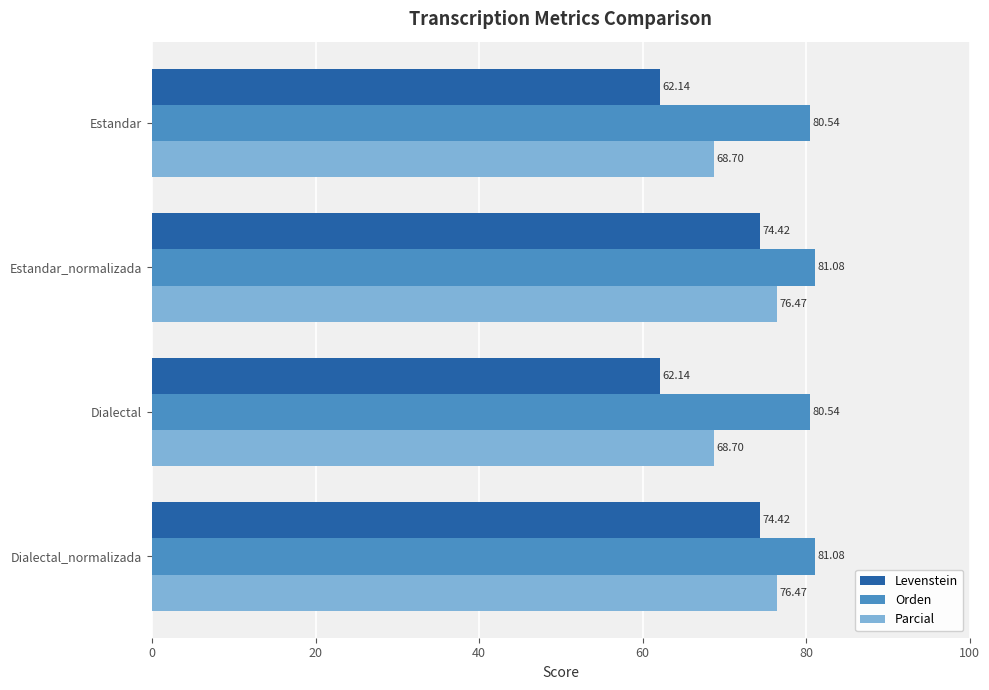

List the series in order of their overall mean, highest first.

Orden, Parcial, Levenstein